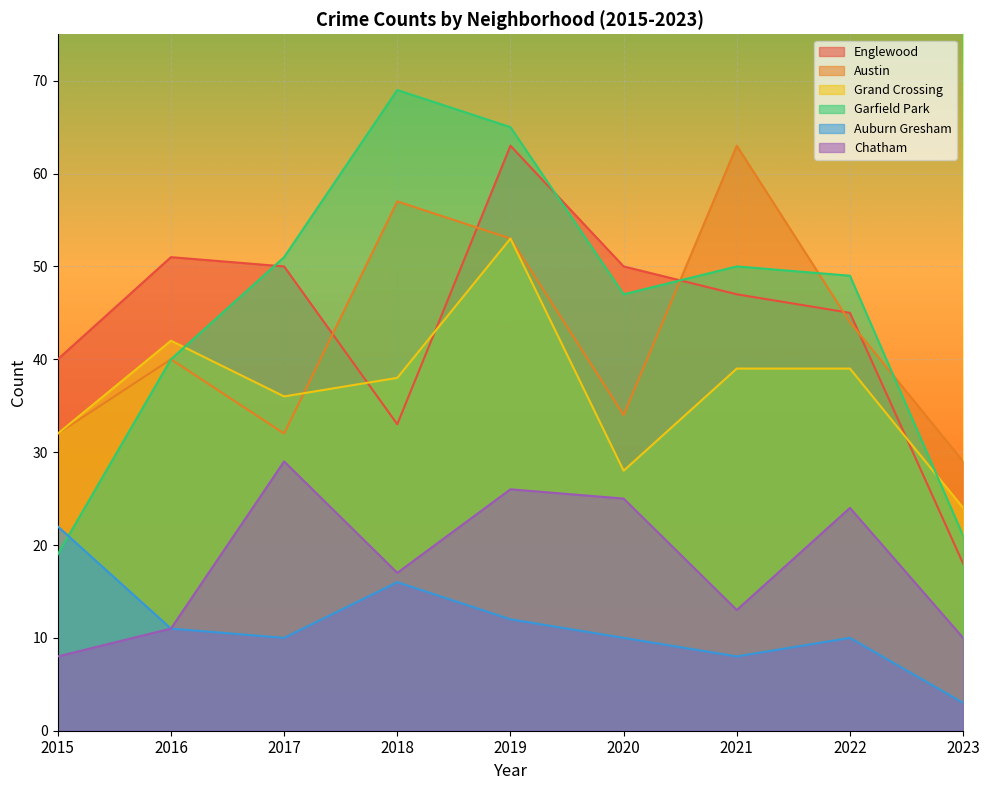

The Chatham series shows 6 at 2016. True or false?

False